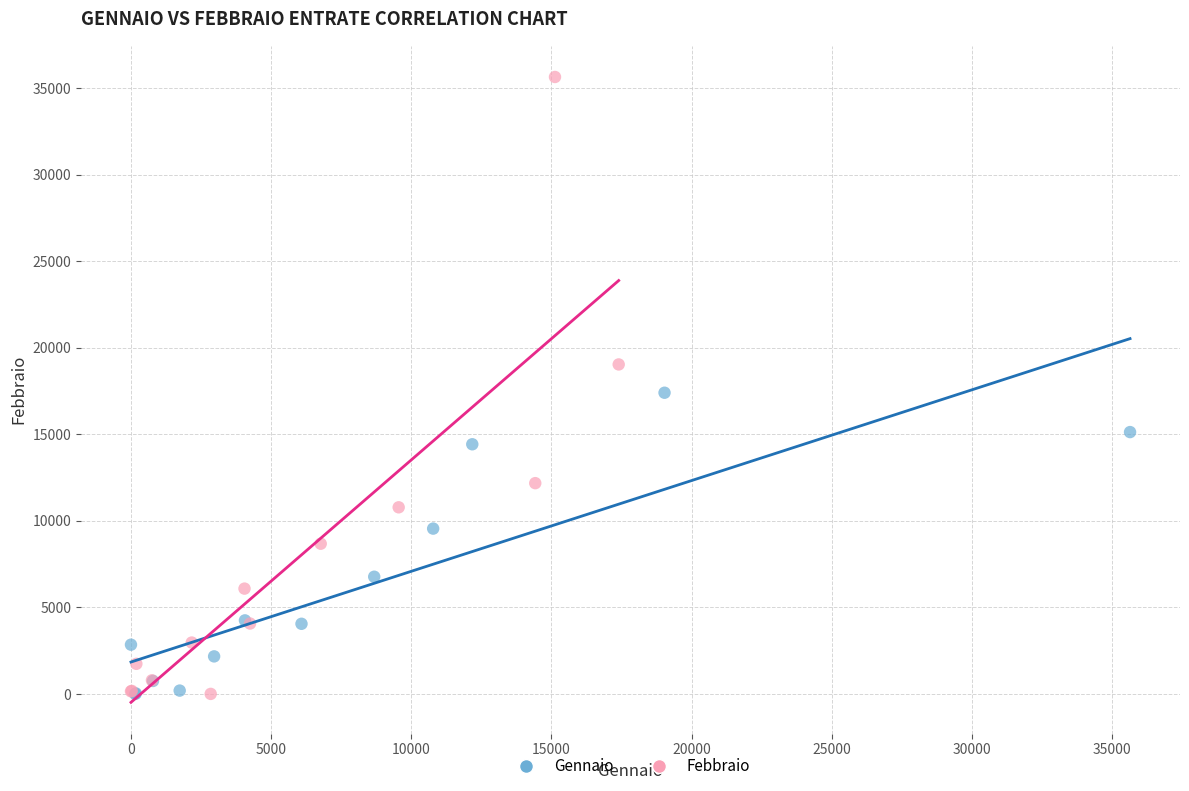

Which series has the largest Y range (max minus min)?

Febbraio